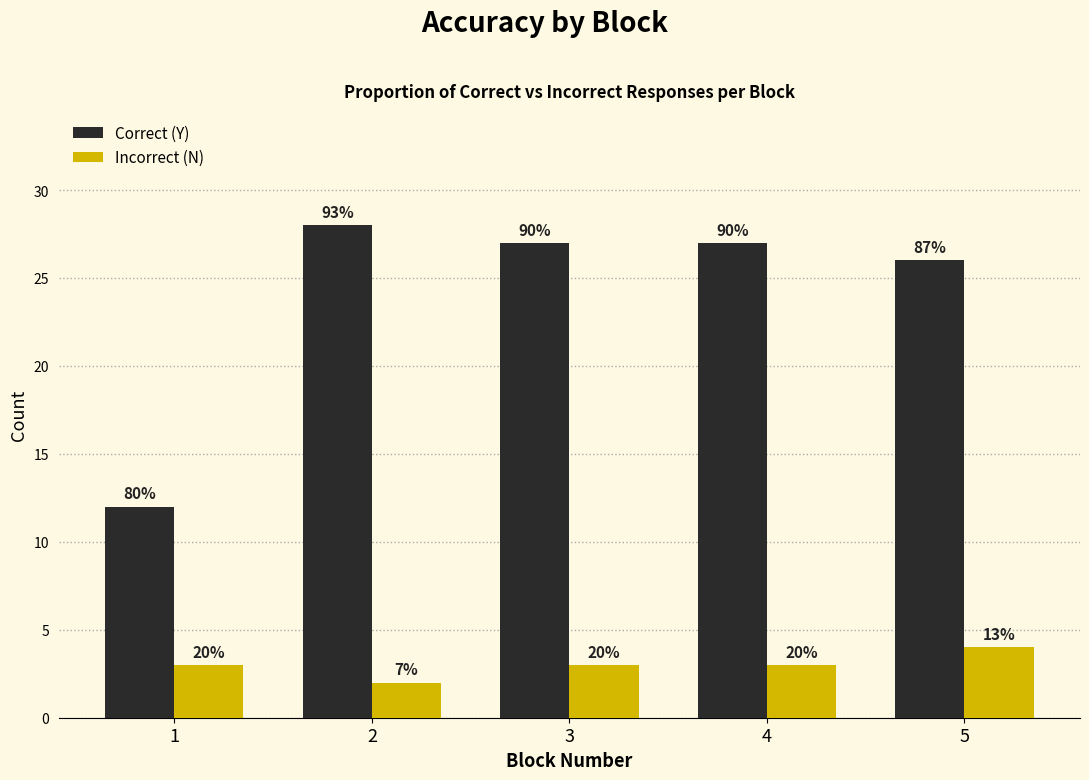

List the series in order of their overall mean, highest first.

Correct (Y), Incorrect (N)